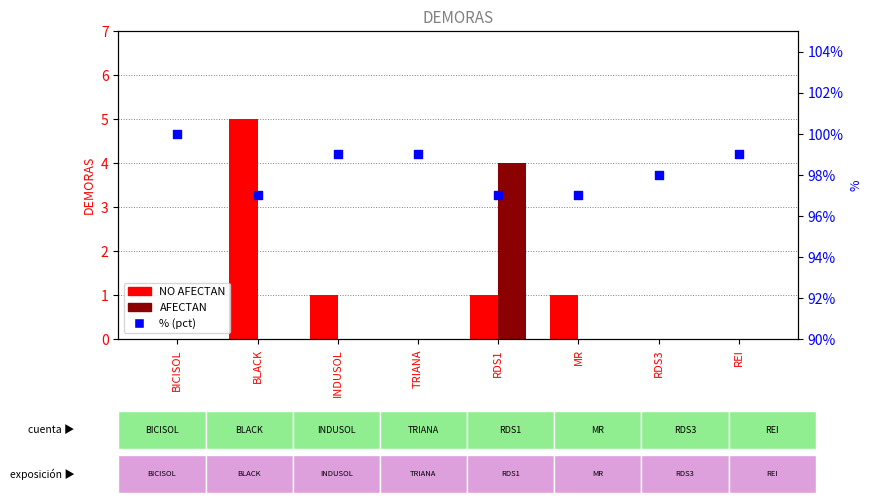

What are all the series names shown in the legend?

NO AFECTAN, AFECTAN, % (pct)